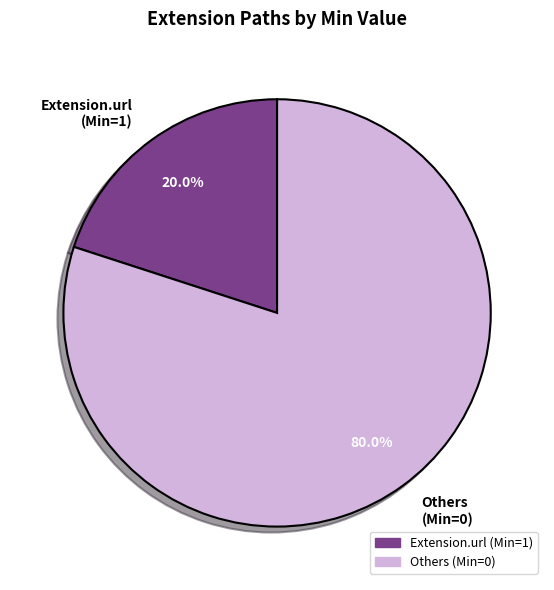

Rank the categories by value from lowest to highest.

Extension.url (Min=1), Others (Min=0)